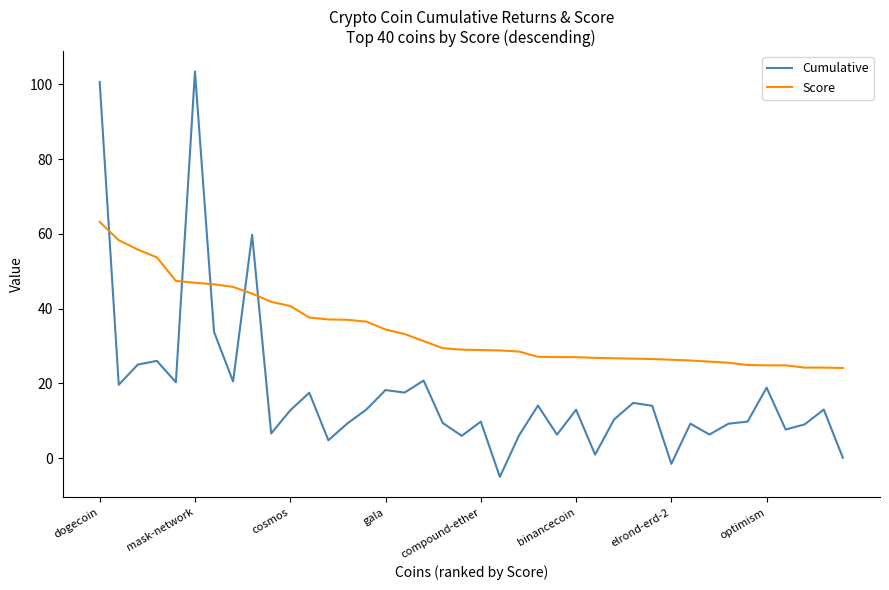

List the series in order of their overall mean, highest first.

Score, Cumulative